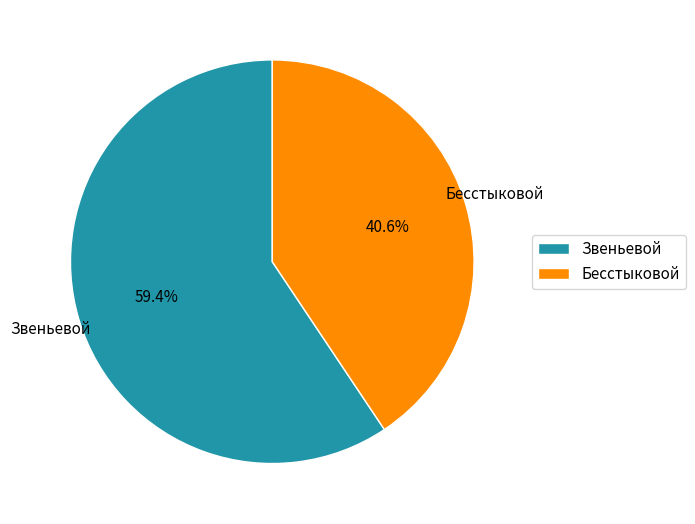

Rank the categories by value from lowest to highest.

Бесстыковой, Звеньевой